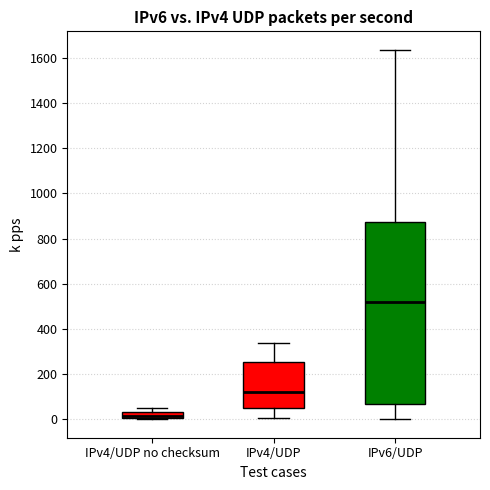

Where is the upper edge of the box for IPv4/UDP no checksum on the y-axis? The values are not printed on the chart, so give them approximately, as read against the axis.

40